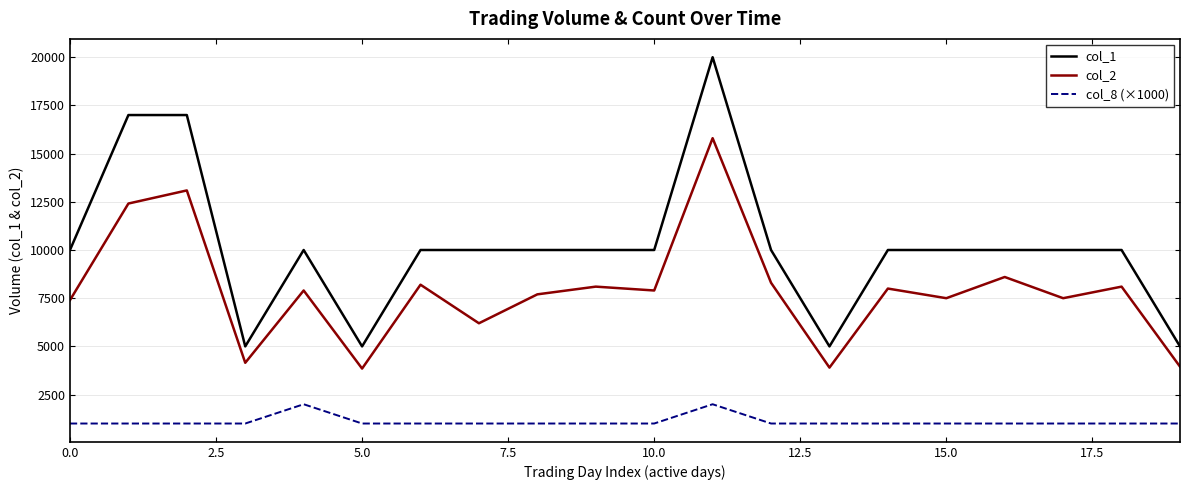

Which series has the largest total across all categories?

col_1